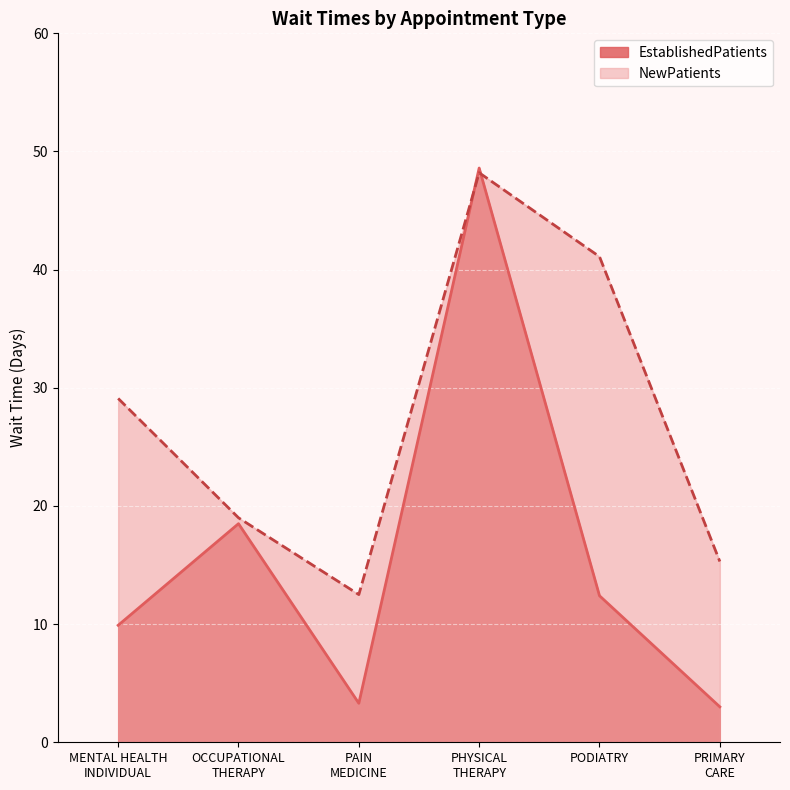

How many intersections are there between EstablishedPatients and NewPatients?

2